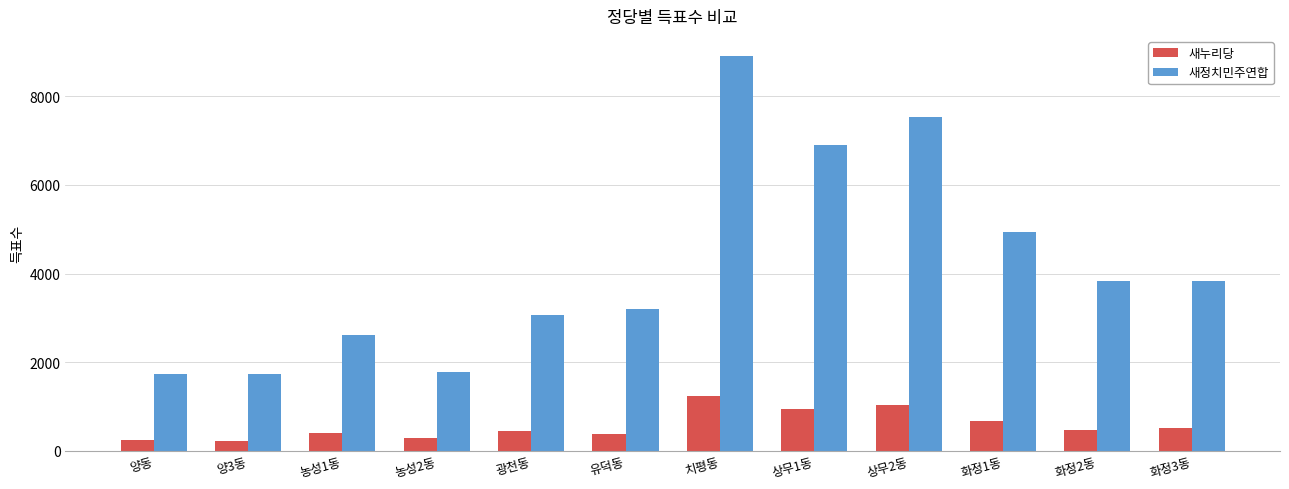

What is the label of the 3rd bar from the left?

농성1동